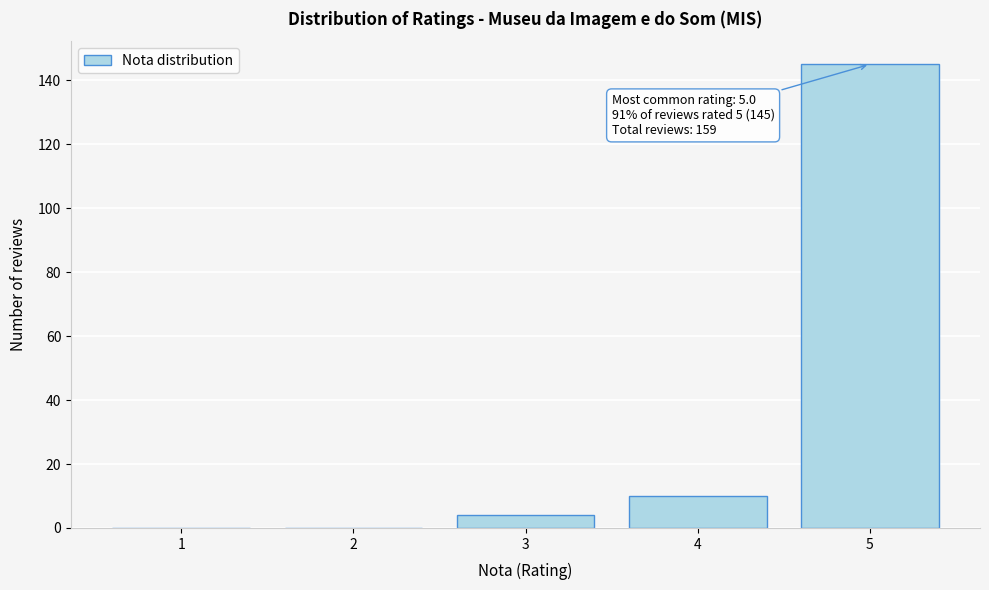

Which range on the x-axis has the tallest bar?

4.5 to 5.5